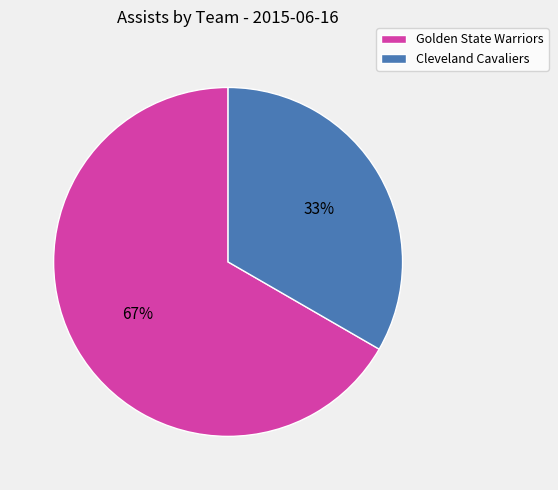

Which category has the biggest portion of the pie?

Golden State Warriors